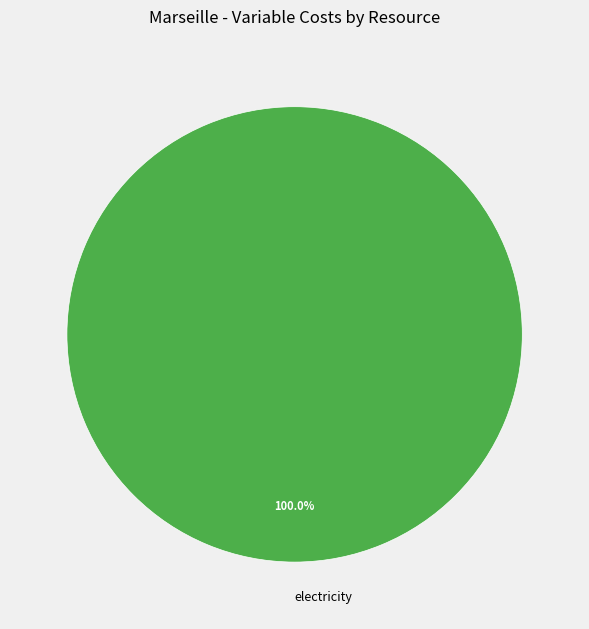

Count the number of slices in the pie.

1